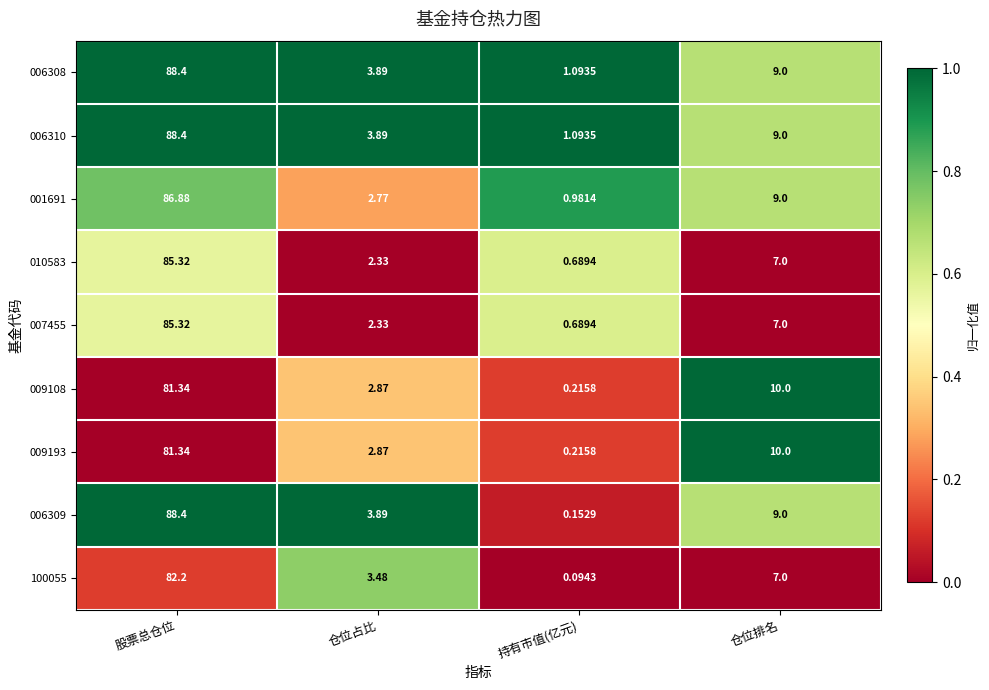

Which label corresponds to the smallest value in the chart?

持有市值(亿元)